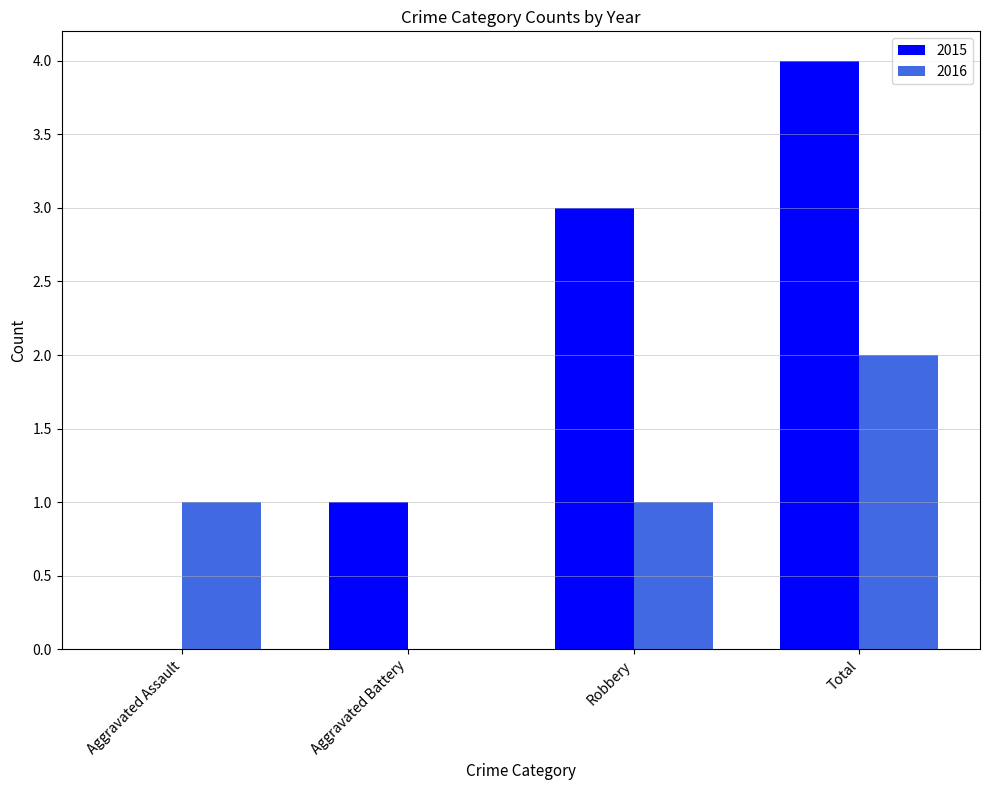

What is the maximum value for 2015?

4